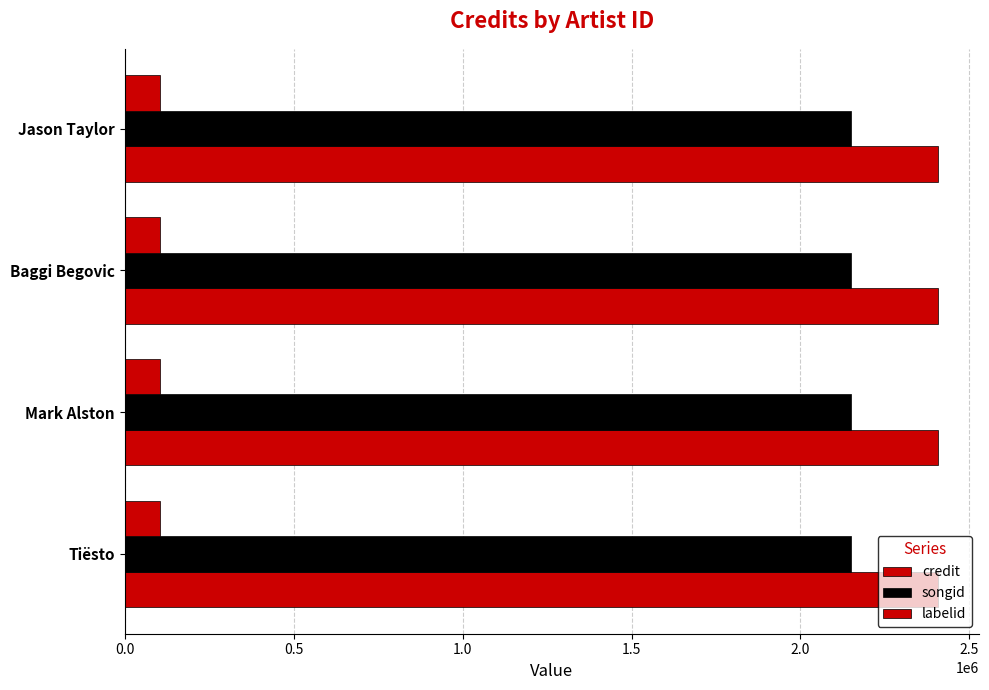

How many distinct data groups are displayed?

3